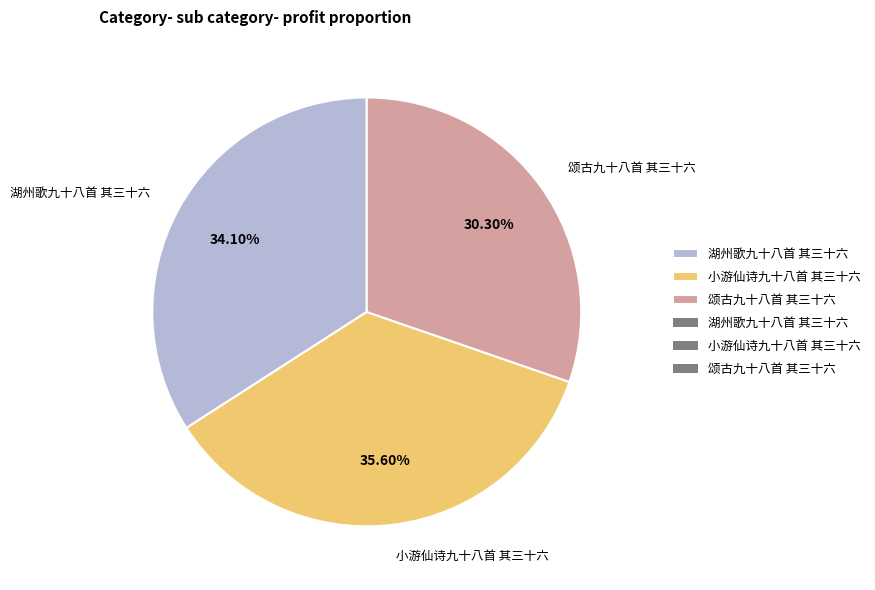

What percentage is the 湖州歌九十八首 其三十六 slice, to the nearest percent?

34%